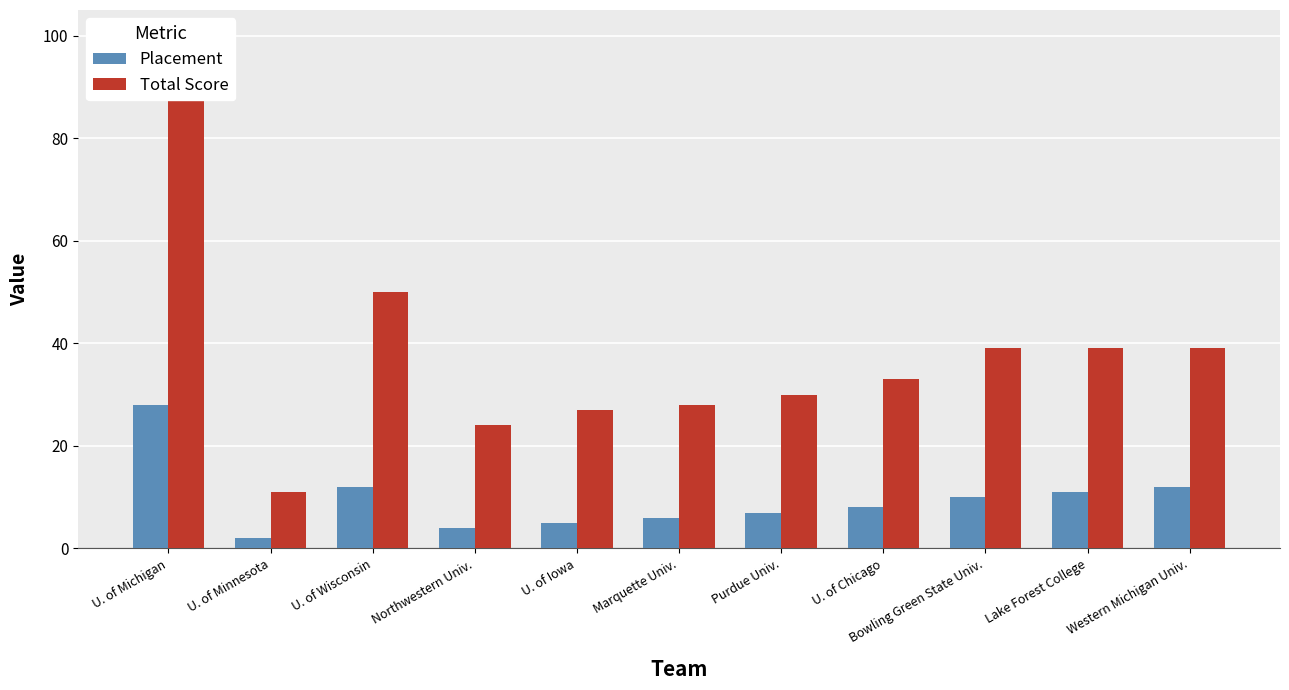

What is the label of the 2nd bar from the left?

U. of Minnesota